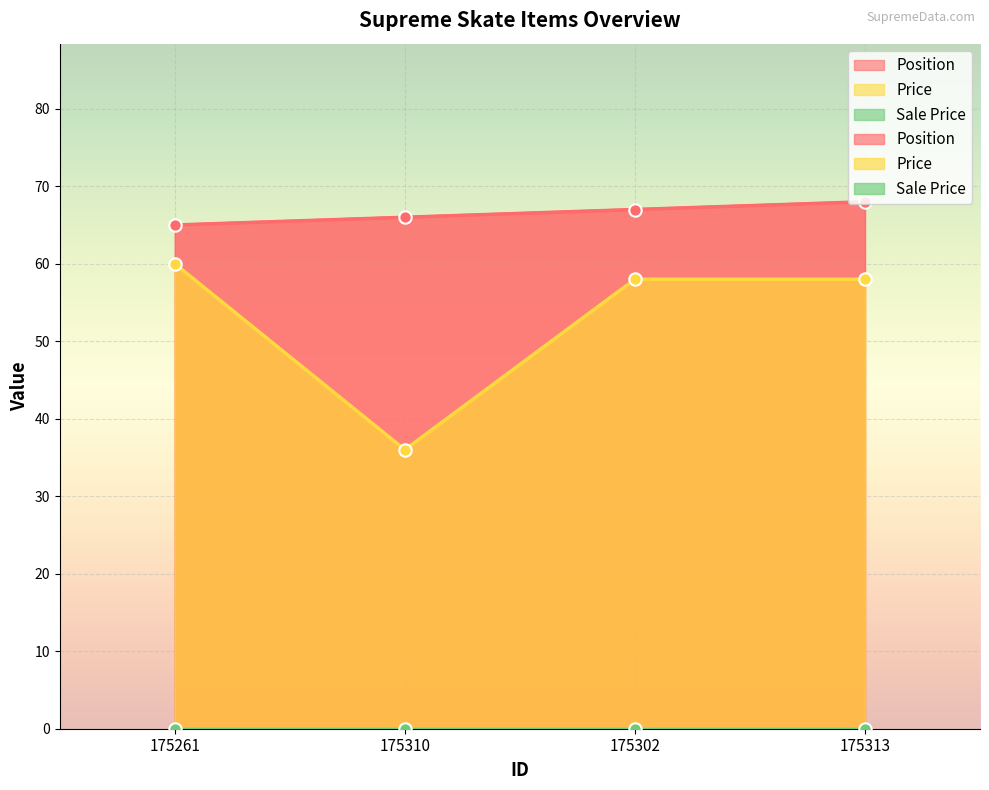

At which category is the sum across all series the highest?

175313